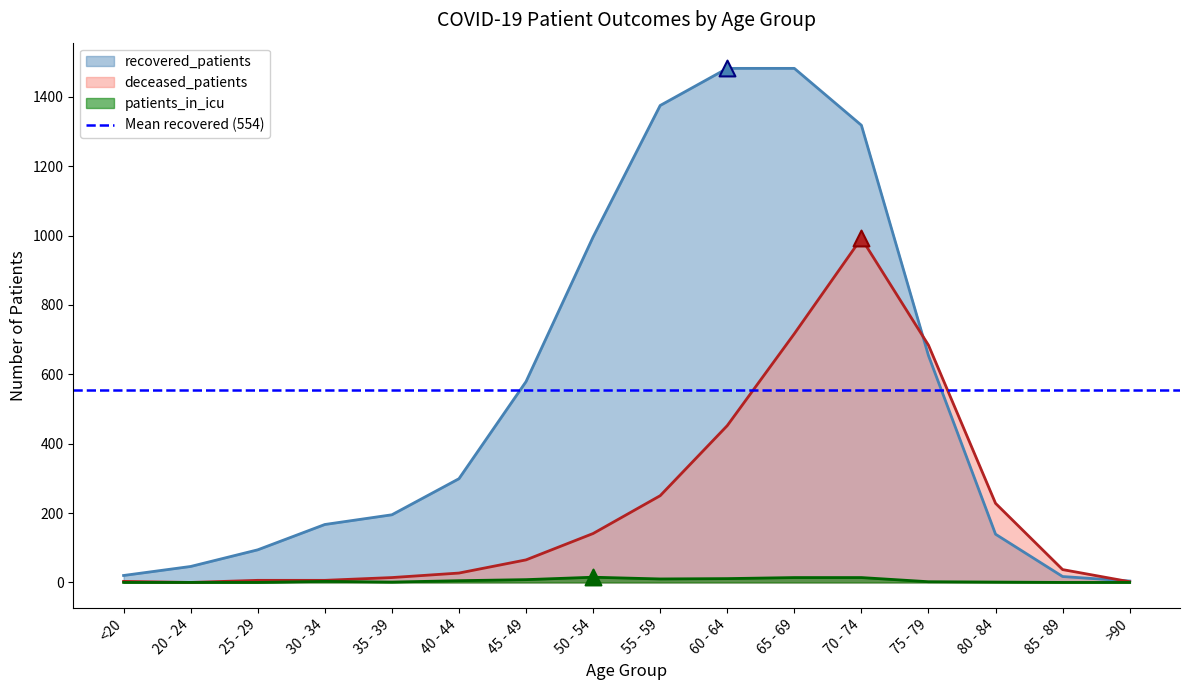

What are all the series names shown in the legend?

recovered_patients, deceased_patients, patients_in_icu